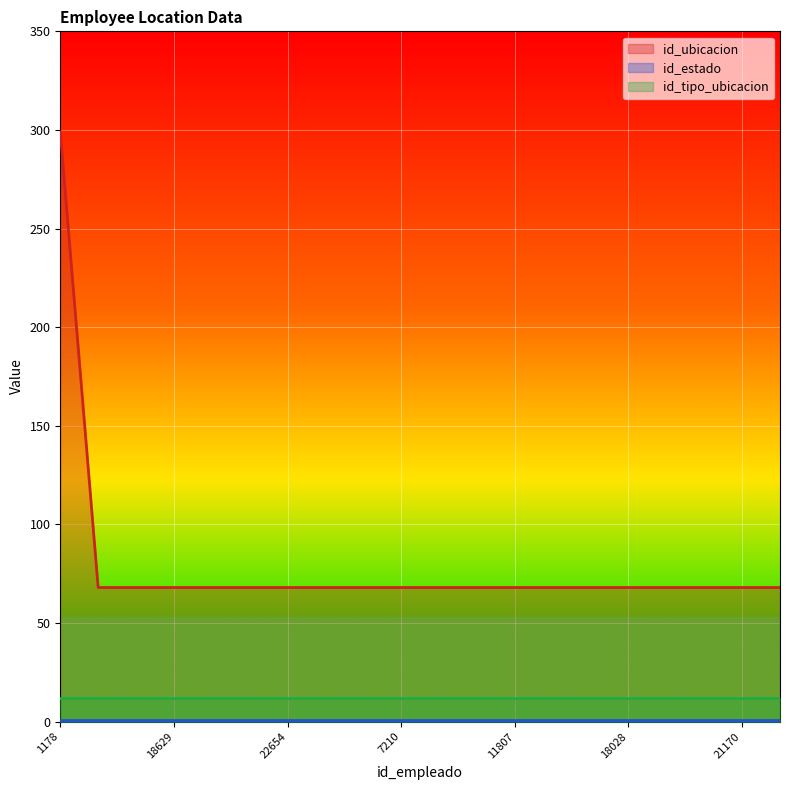

Which series has the largest total across all categories?

id_ubicacion